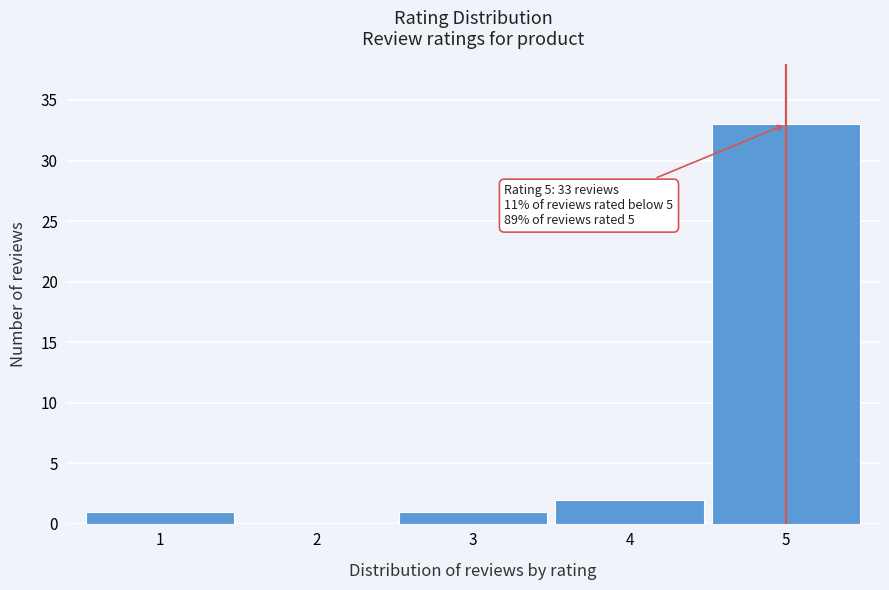

Reading left to right, transcribe all the data shown in this chart.

1=1	2=0	3=1	4=2	5=33